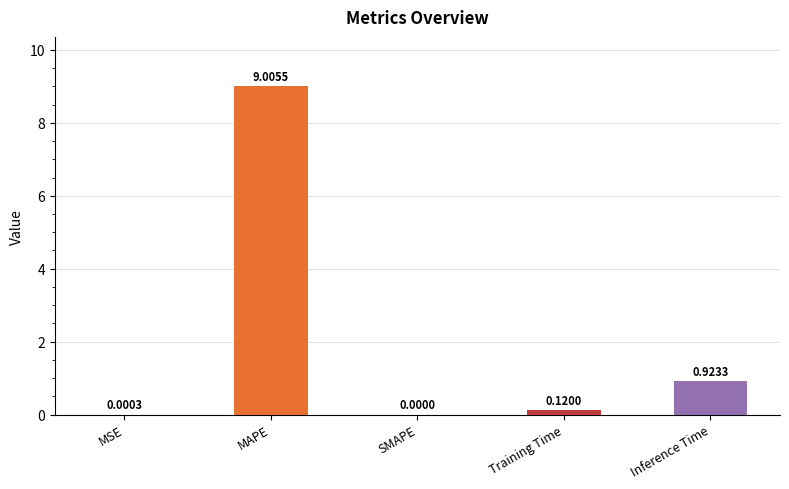

What is the change in value from SMAPE to Inference Time?

+0.9